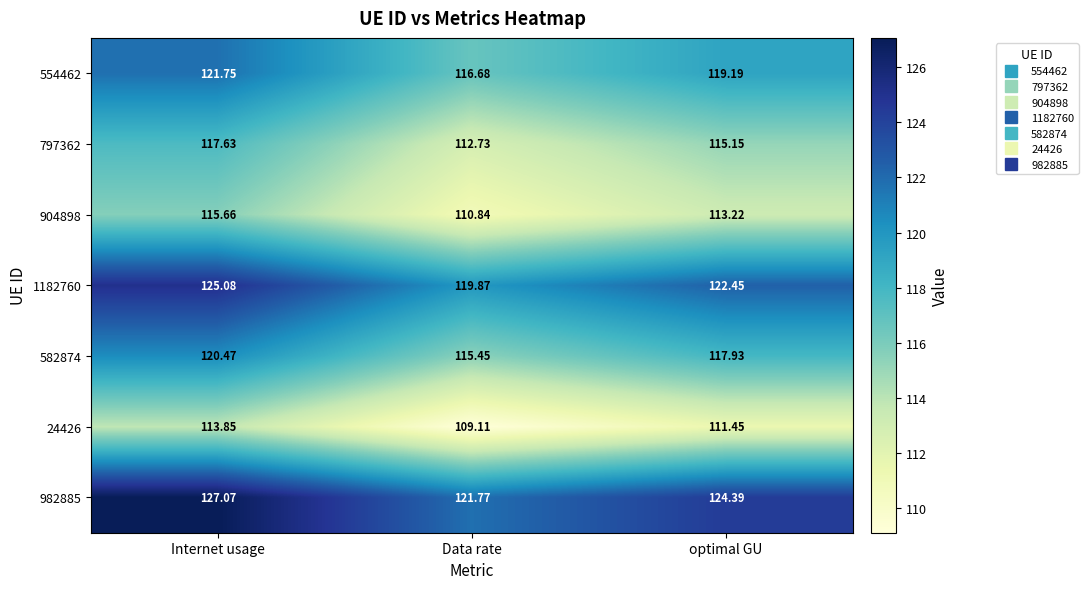

Which series changed the most between Internet usage and optimal GU?

982885